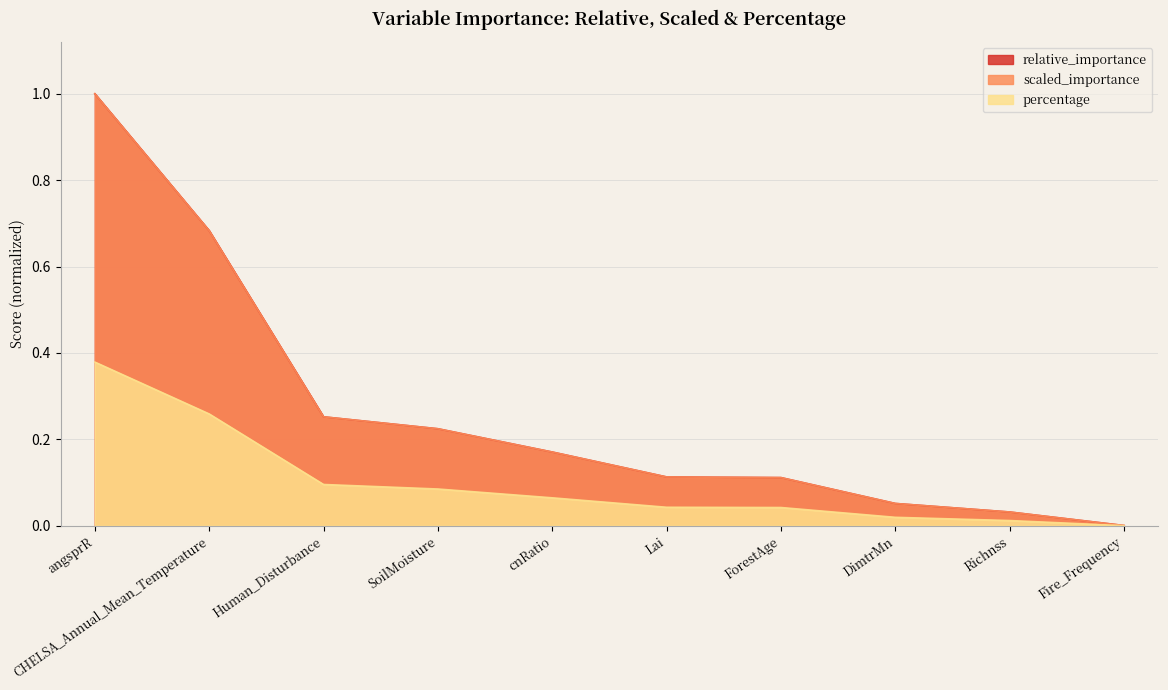

Which category has the highest value in the scaled_importance series?

angsprR